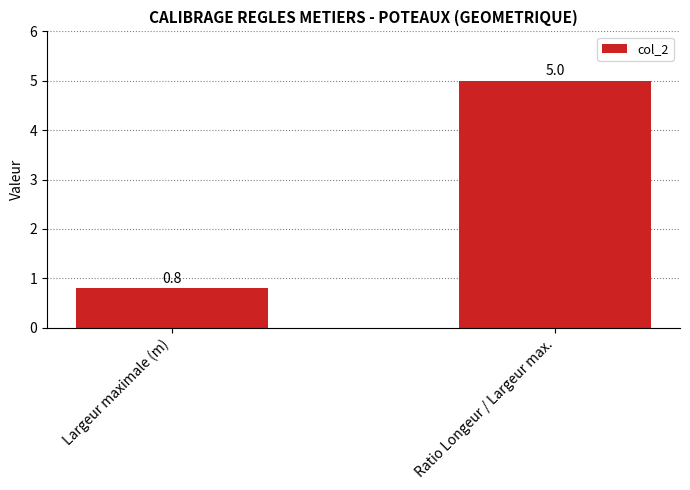

Where is the data nearest to the value 2?

Largeur maximale (m)